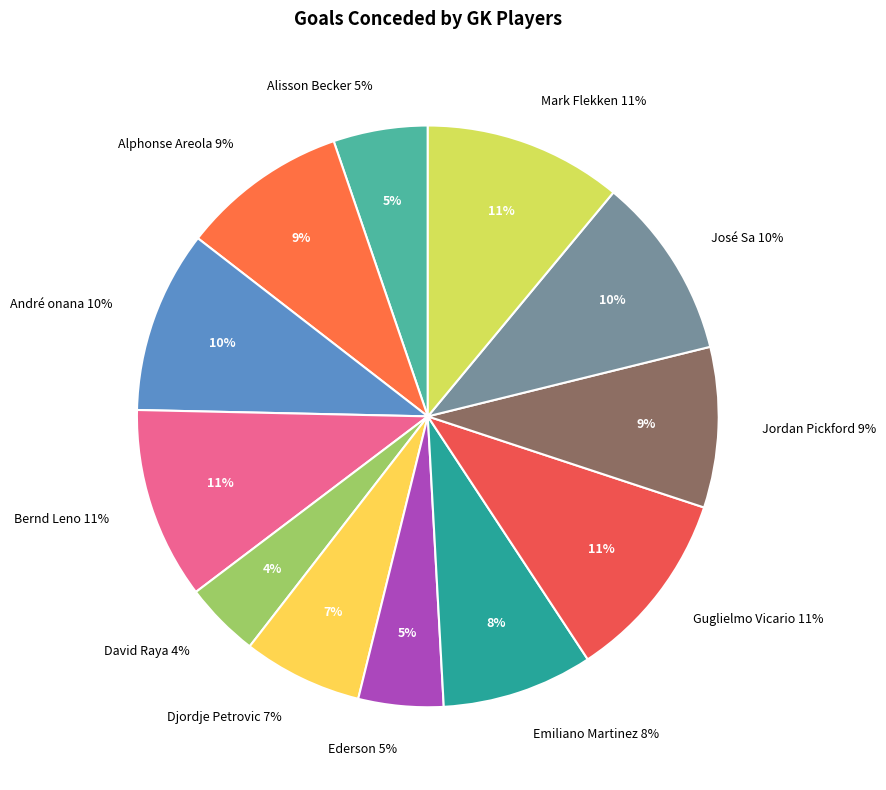

What is the ratio of the value at Djordje Petrovic to the value at Bernd Leno?

0.6